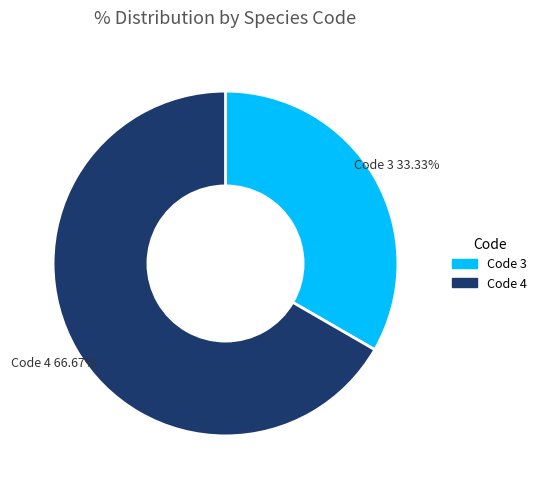

Is there a majority slice in this chart?

Yes